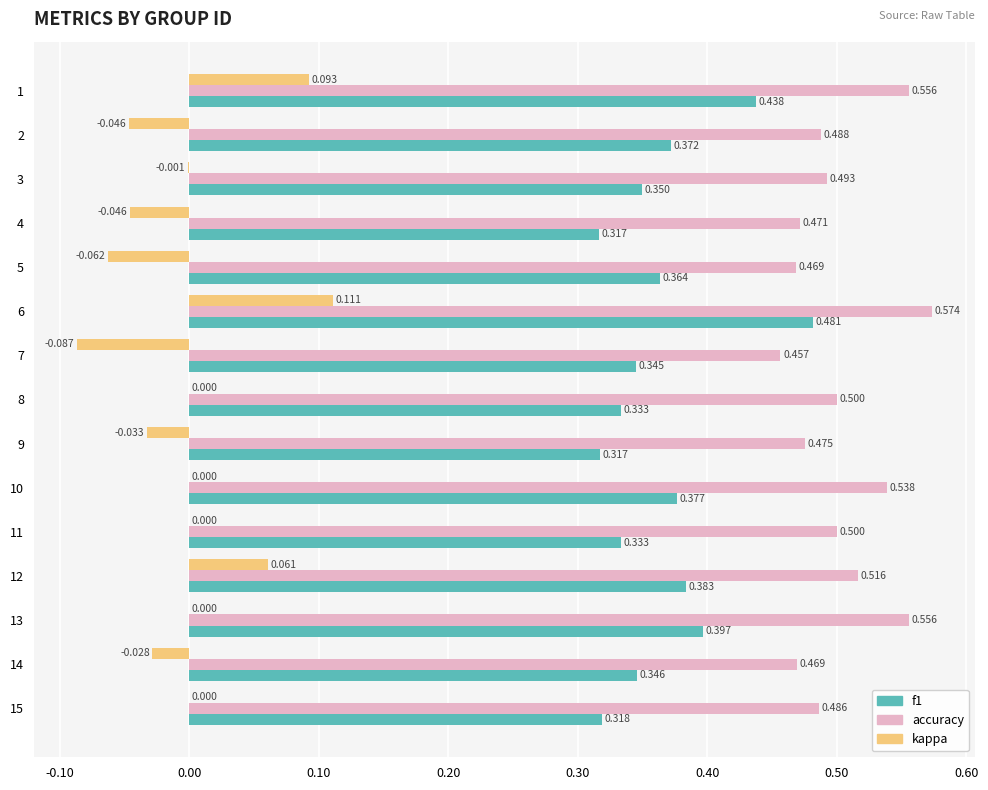

Which series has the largest total across all categories?

accuracy